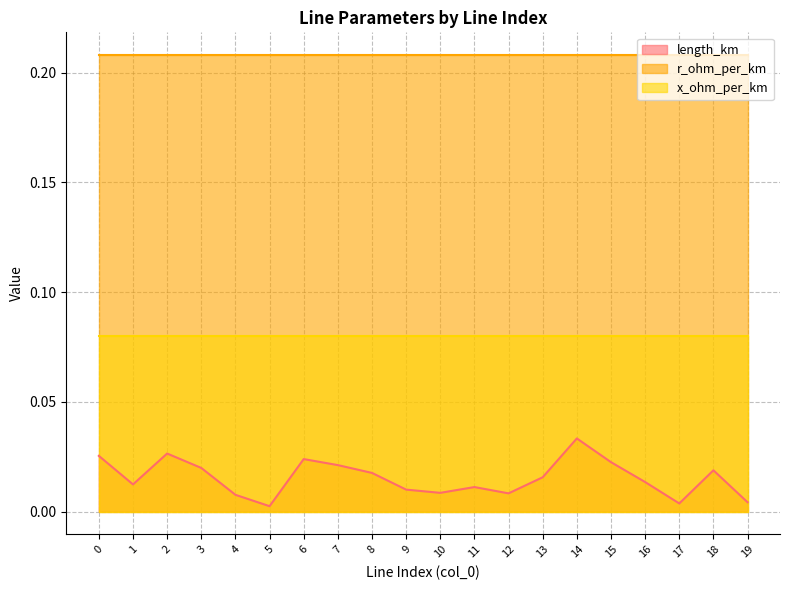

Does the chart have visible grid lines?

Yes